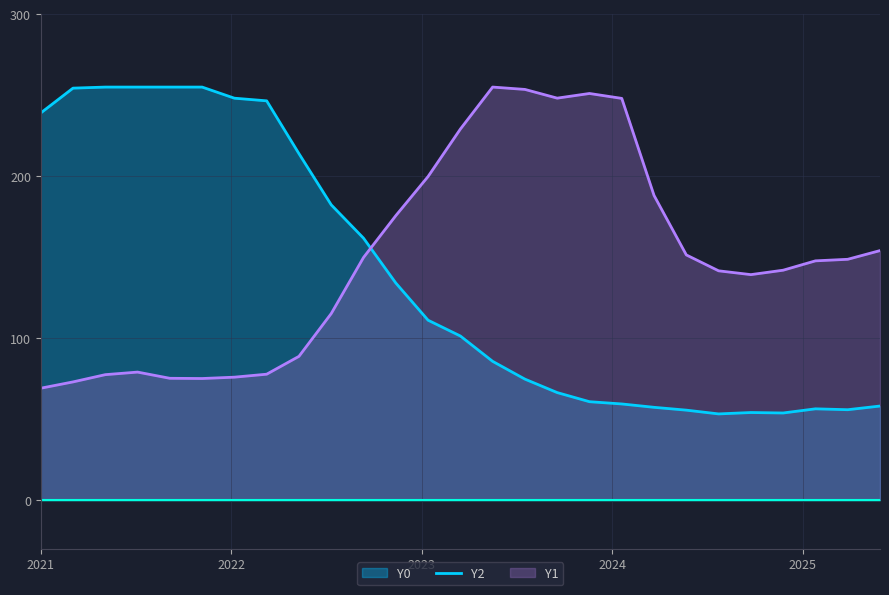

What is the highest value of the Y0 series?

255.0